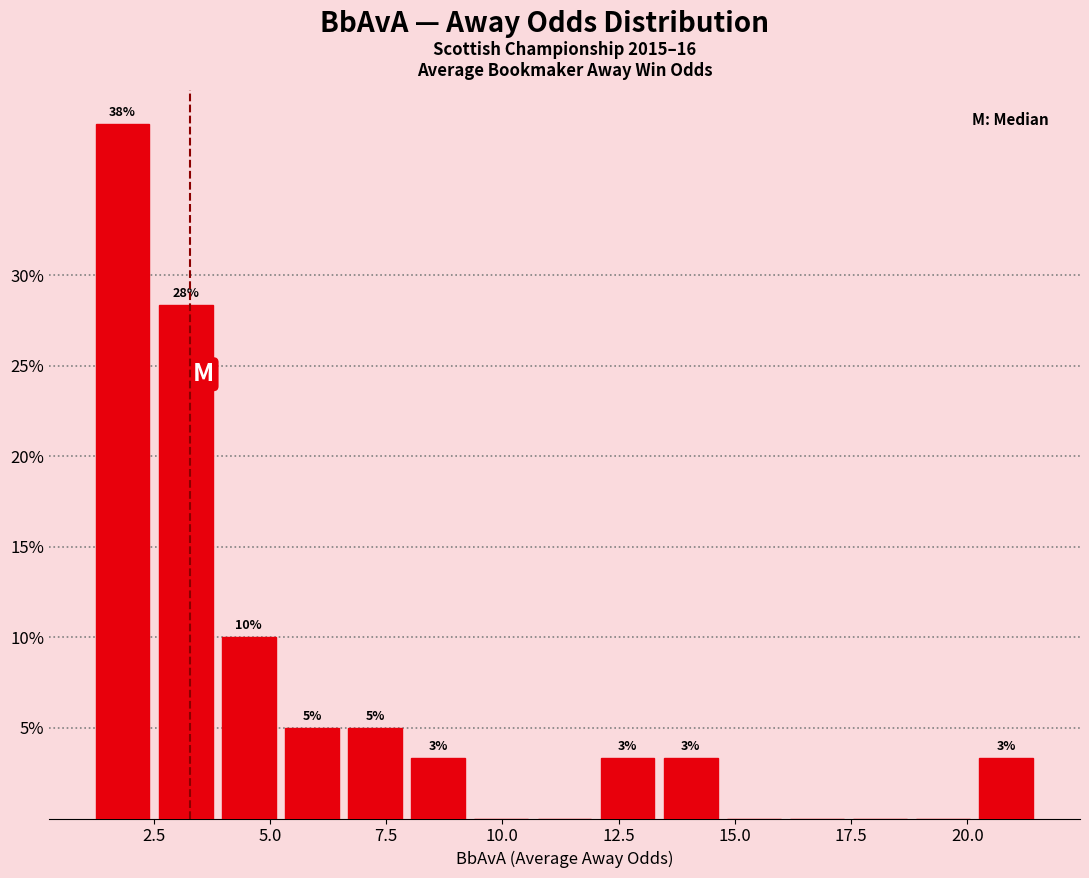

Around what value on the x-axis is the tallest bar? Give the approximate position of its centre, as read against the axis.

2.0